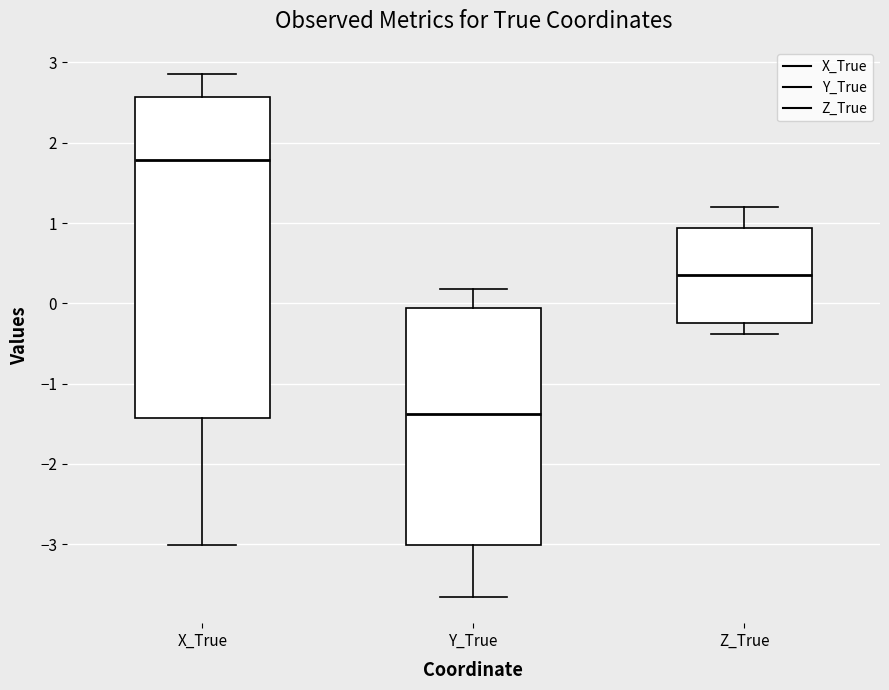

Which box's median line is the lowest?

Y_True